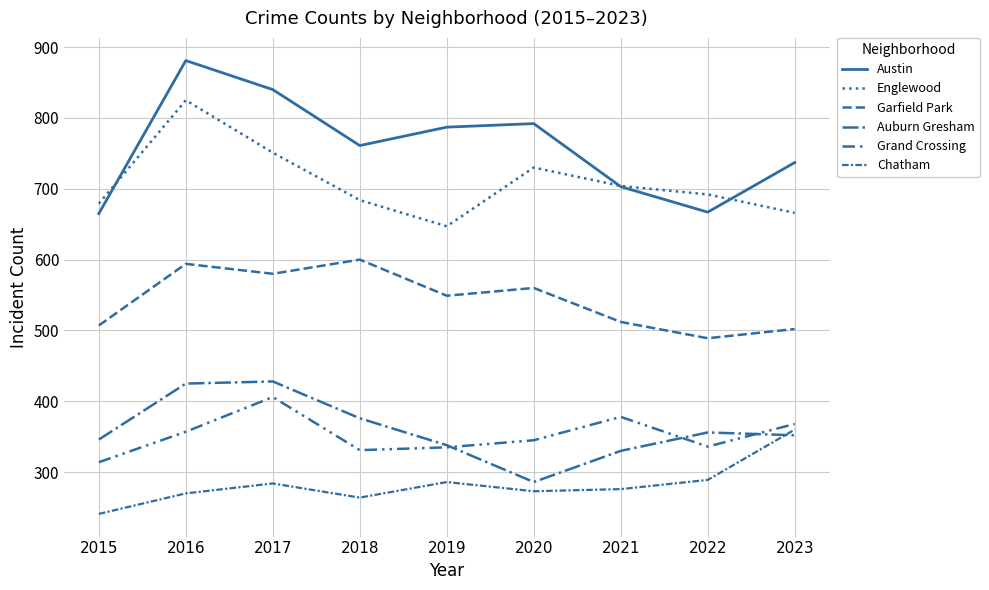

Rank the categories by Englewood value from lowest to highest.

2019, 2023, 2015, 2018, 2022, 2021, 2020, 2017, 2016